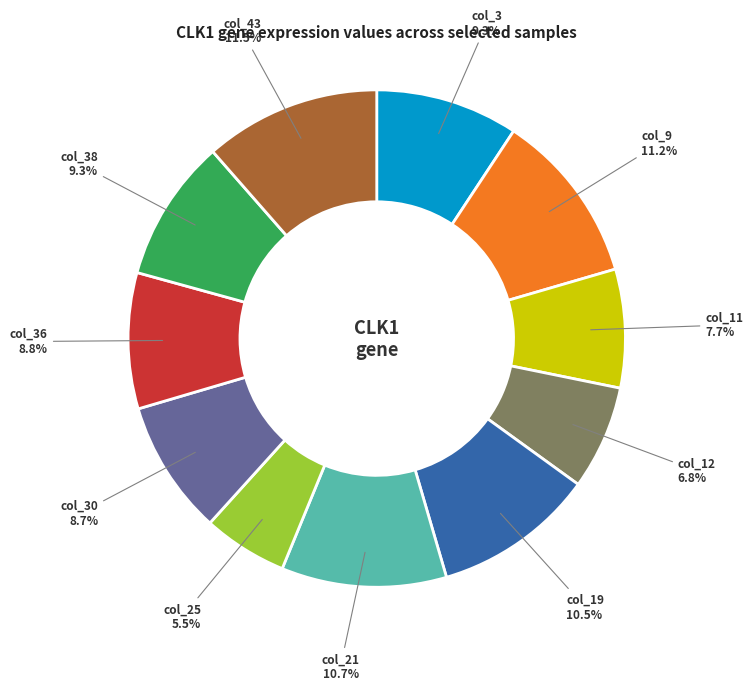

Is there a majority slice in this chart?

No